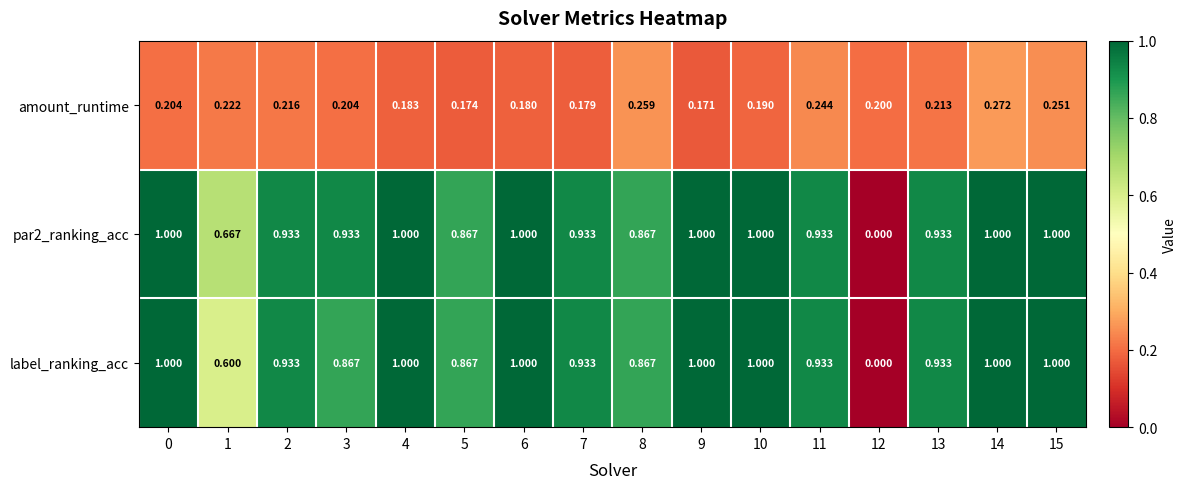

Between 1 and 15, which series saw the biggest shift?

label_ranking_acc